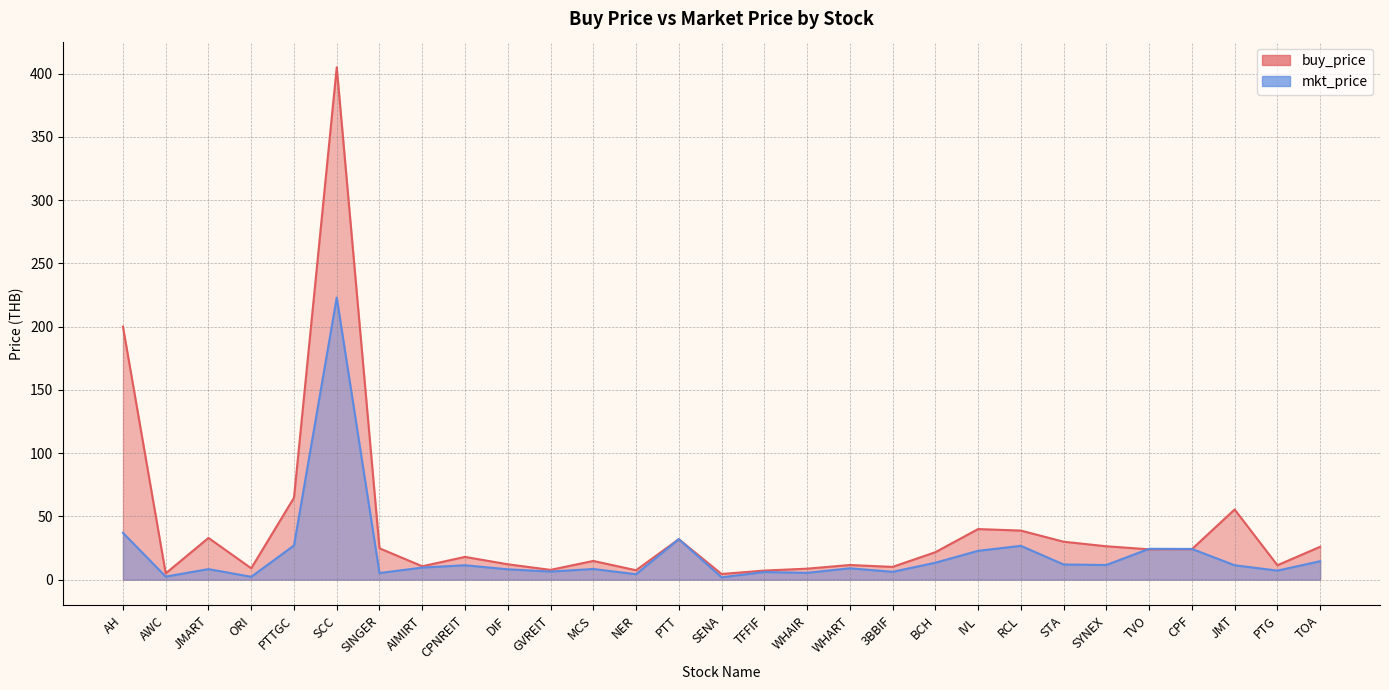

True or false: buy_price has a value of 14.1 at WHAIR.

False